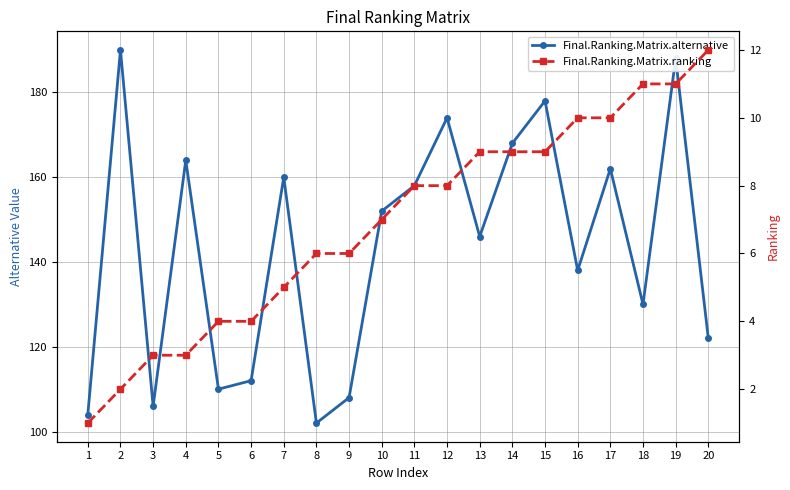

Where is Final.Ranking.Matrix.alternative nearest to the value 146?

13